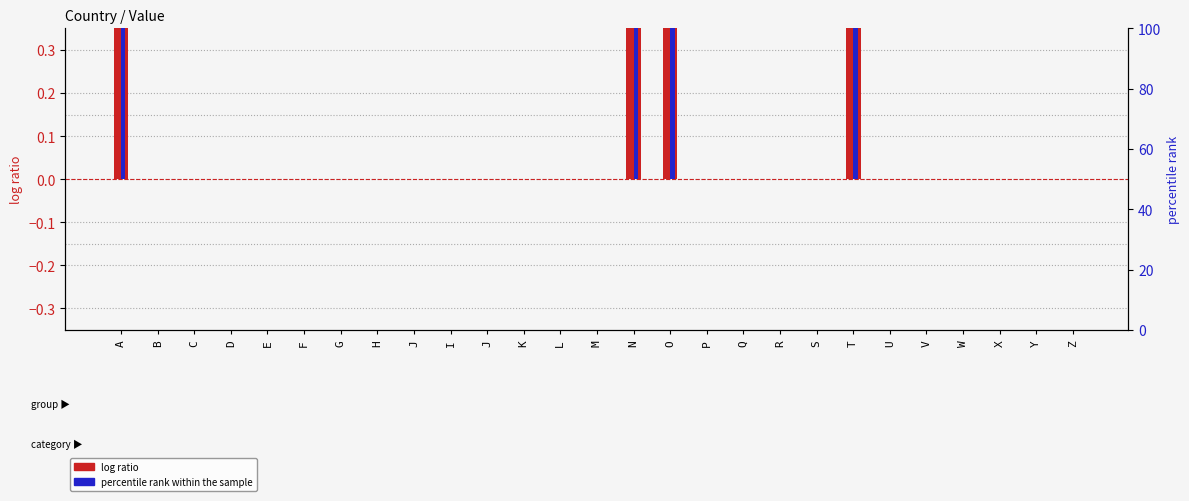

What is the difference between the maximum and second lowest values in the log ratio series?

2.0